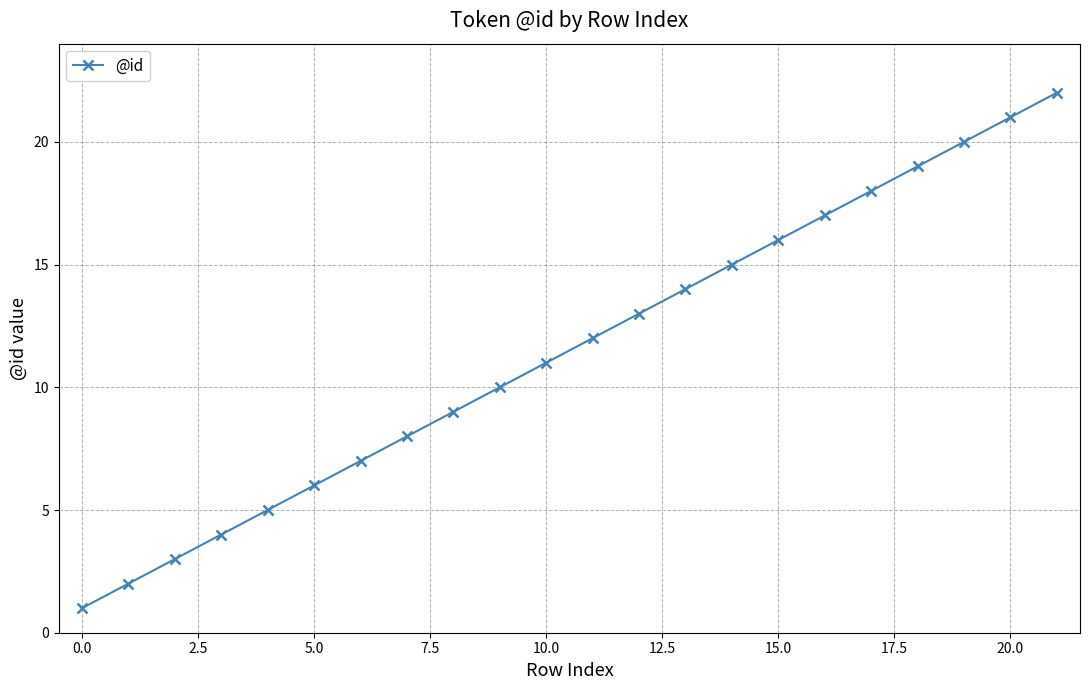

What is the sum of all values?

253